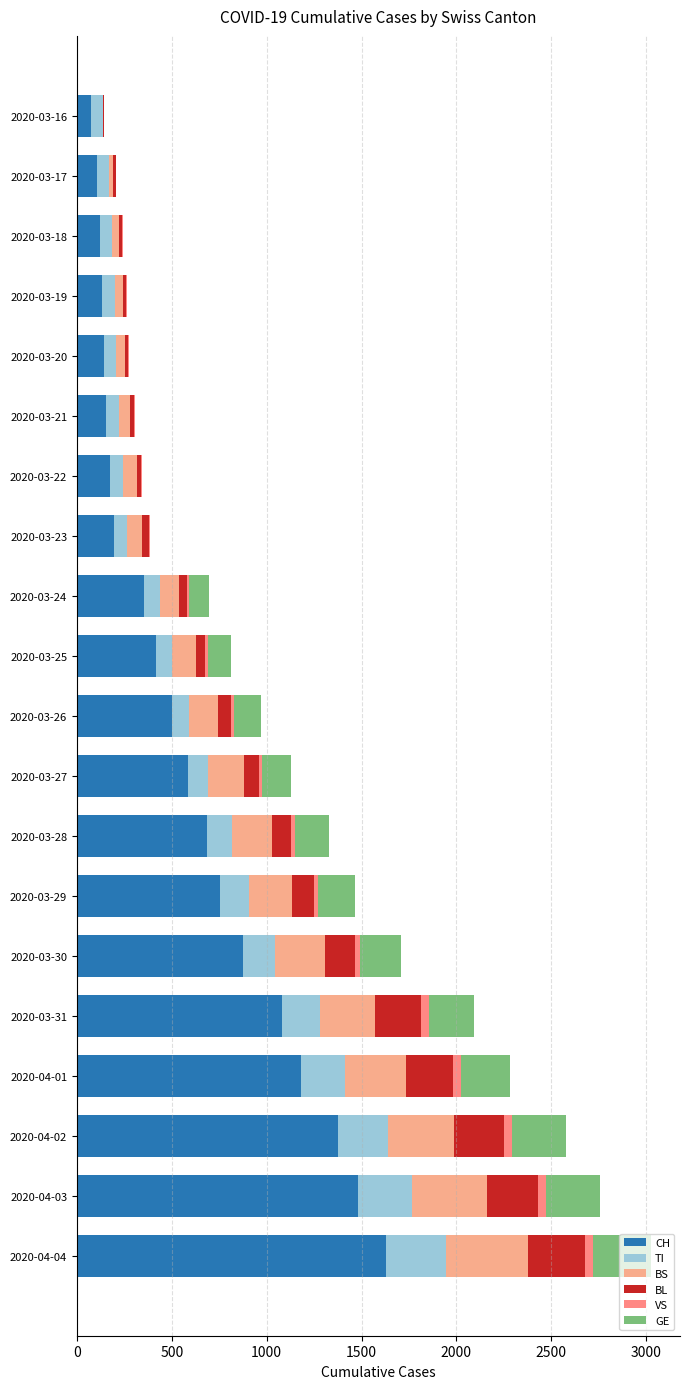

Reading left to right, extract all data points from this chart.

CH: 74	105	123	134	140	155	173	194	355	414	499	584	683	752	877	1079	1183	1376	1479	1630
TI: 61	62	62	65	67	68	70	71	80	85	91	107	136	155	165	202	229	263	287	314
BS: 4	25	36	44	46	57	73	78	105	128	155	191	211	228	263	292	323	350	397	434
BL: 5	13	16	16	18	21	21	35	40	46	65	76	100	115	158	242	249	262	266	298
VS: 0	1	5	5	5	5	5	5	12	18	18	18	21	21	29	39	40	41	44	46
GE: 0	0	0	0	0	0	0	0	103	122	144	153	175	193	216	241	260	283	284	305